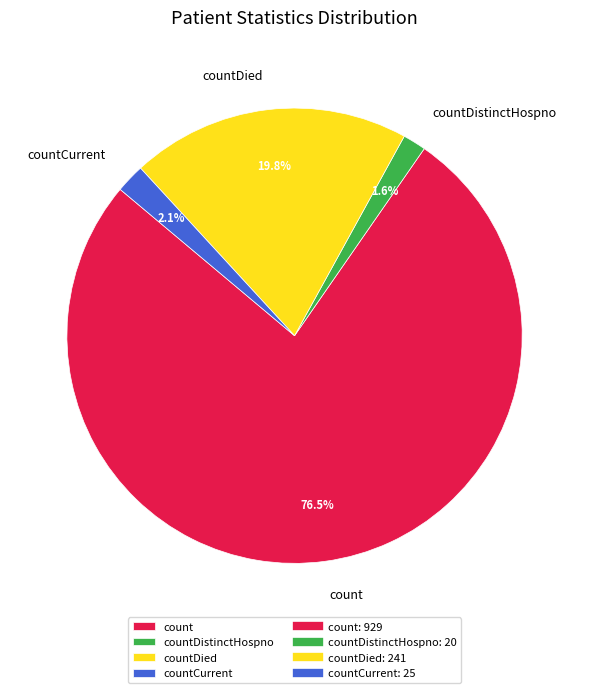

How many segments does this pie chart have?

4